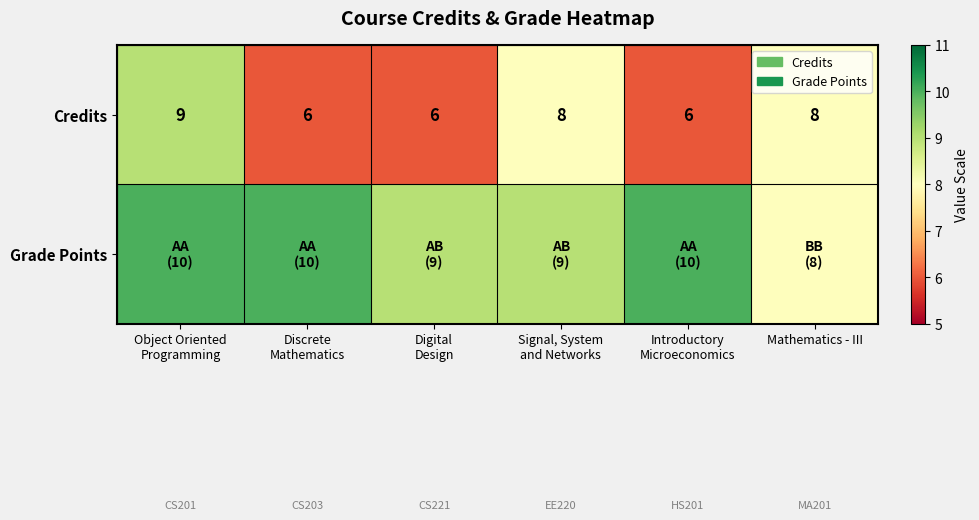

True or false: Credits has a value of 12 at Mathematics - III.

False